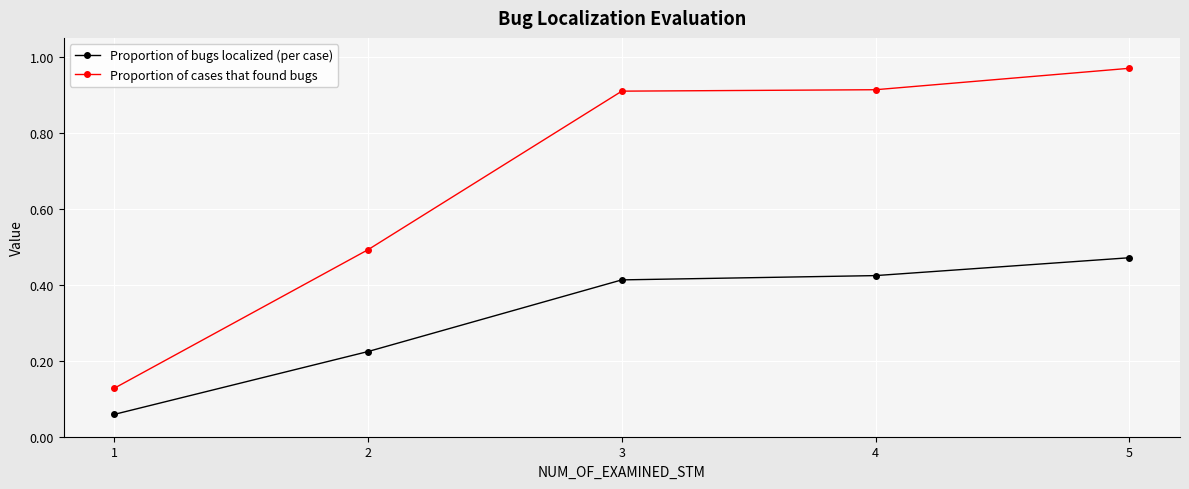

True or false: Proportion of cases that found bugs and Proportion of bugs localized (per case) intersect in this chart.

False